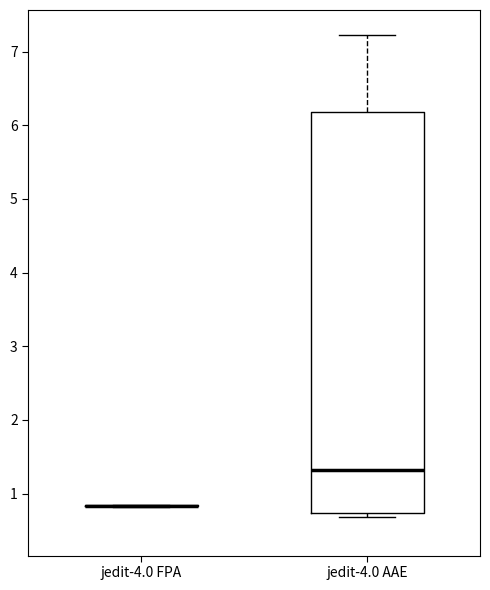

Reading left to right, read every box against the y-axis: the position of its median line, the range the box covers, and the ends of its whiskers. The values are not printed on the chart, so give them approximately, as read against the axis.

jedit-4.0 FPA: box collapsed to a line at 0.8, whiskers 0.8 to 0.8
jedit-4.0 AAE: median 1.3, box 0.7 to 6.2, whiskers 0.7 (just below the box's lower edge) to 7.2